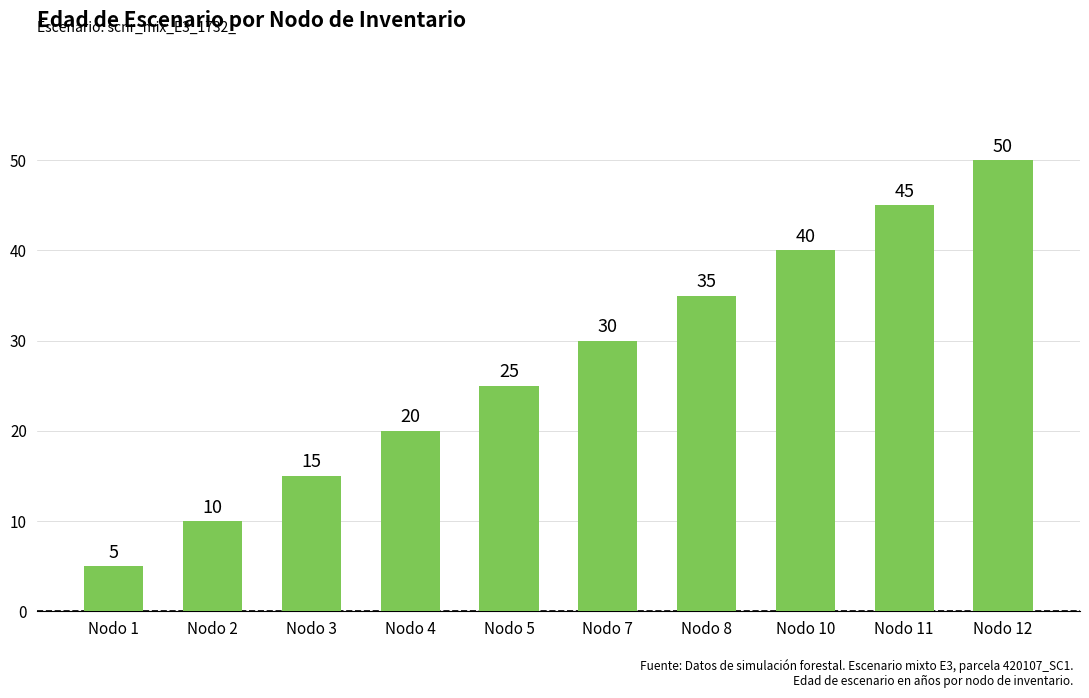

What is the greatest value displayed?

50